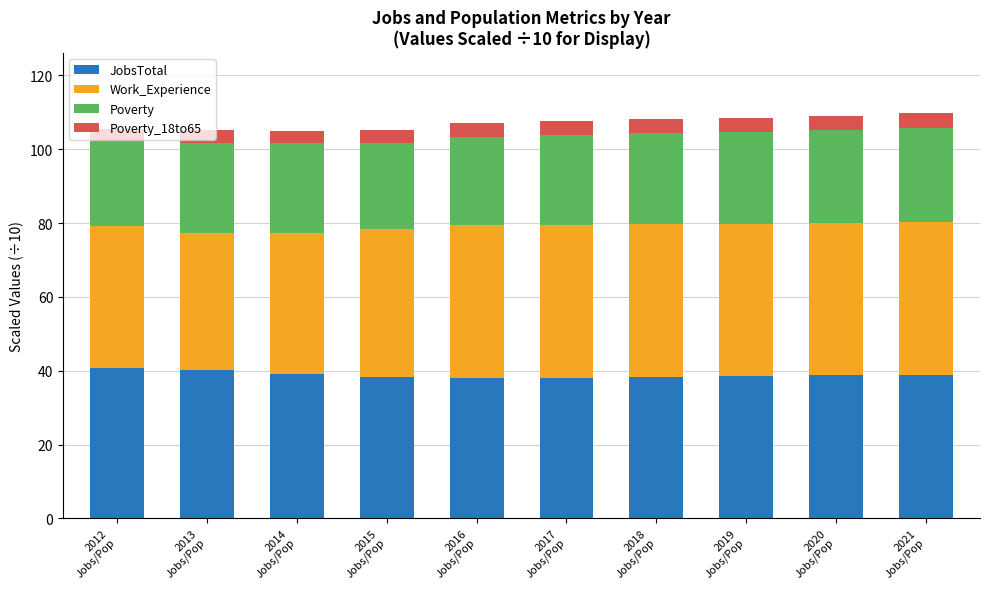

What is the minimum value for JobsTotal?

37.9